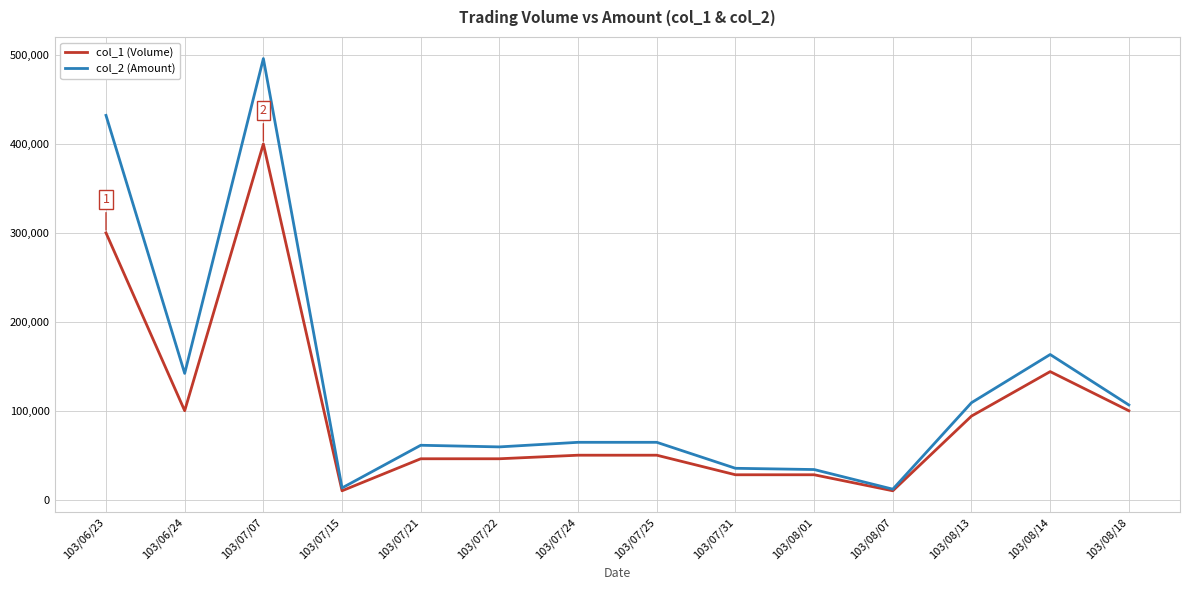

Which series changed the most between 103/07/25 and 103/08/01?

col_2 (Amount)